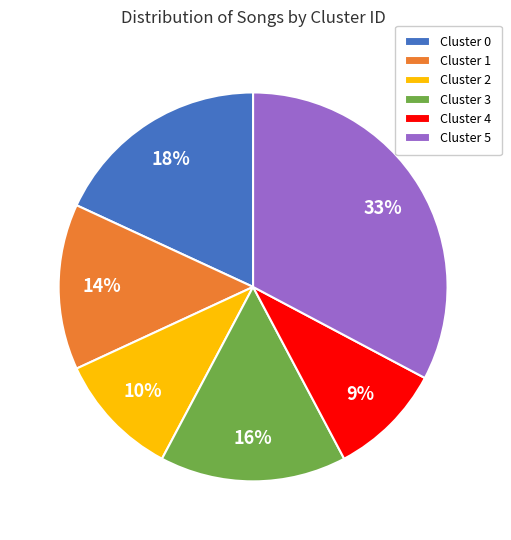

The Cluster 2 slice represents 25% of the pie. True or false?

False